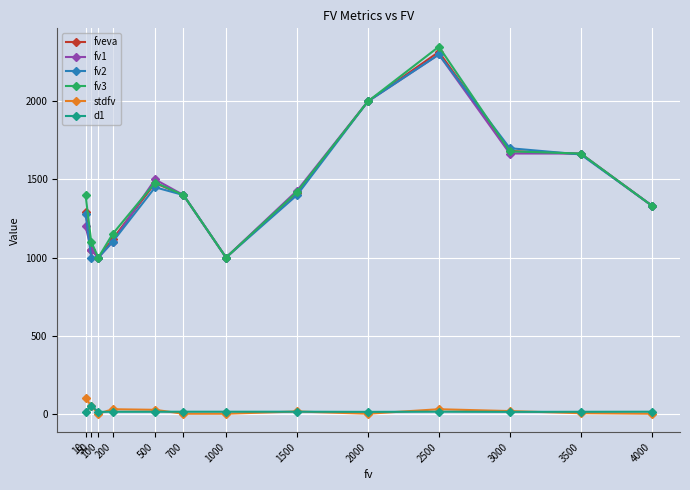

What is the difference between the fv3 values at 1000 and 1500?

420.0